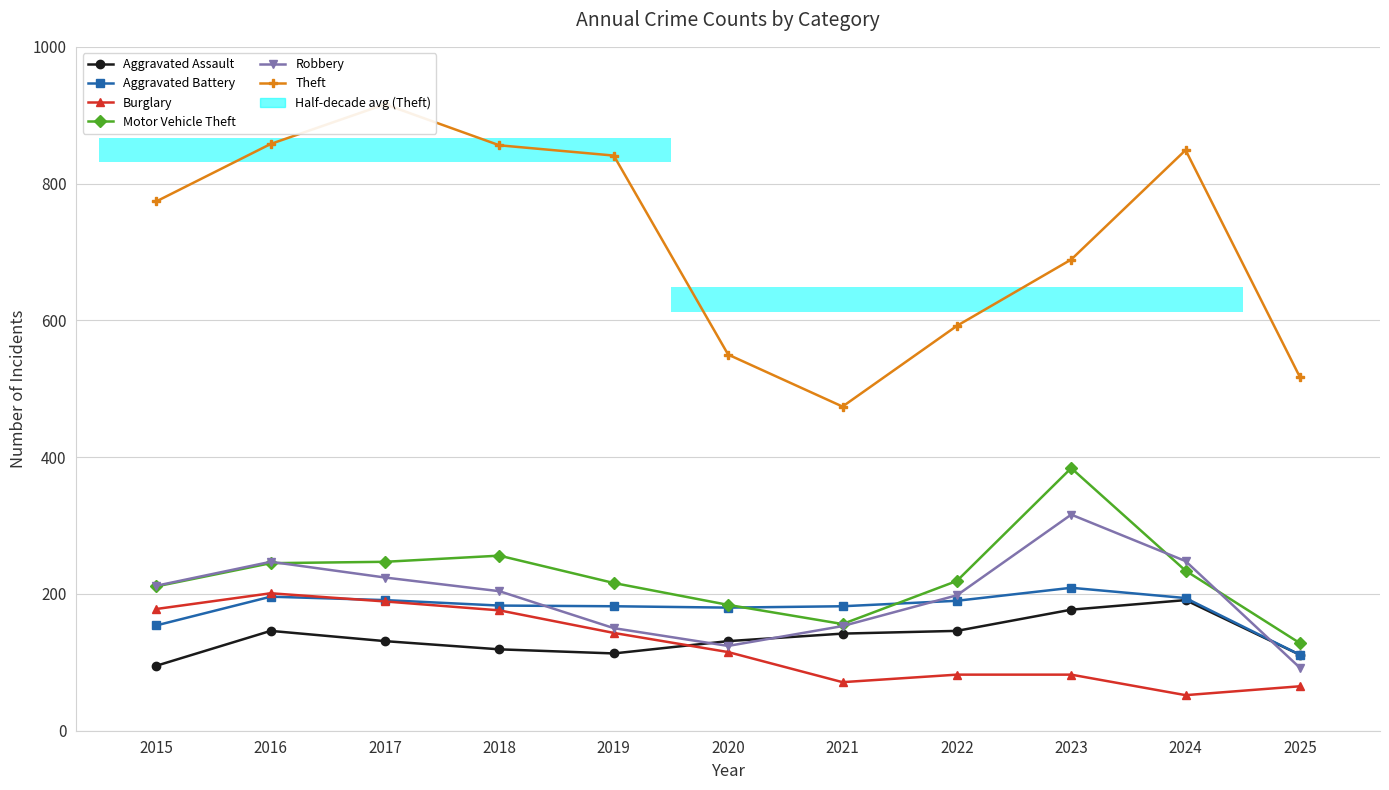

At how many categories does at least one series exceed 415?

11